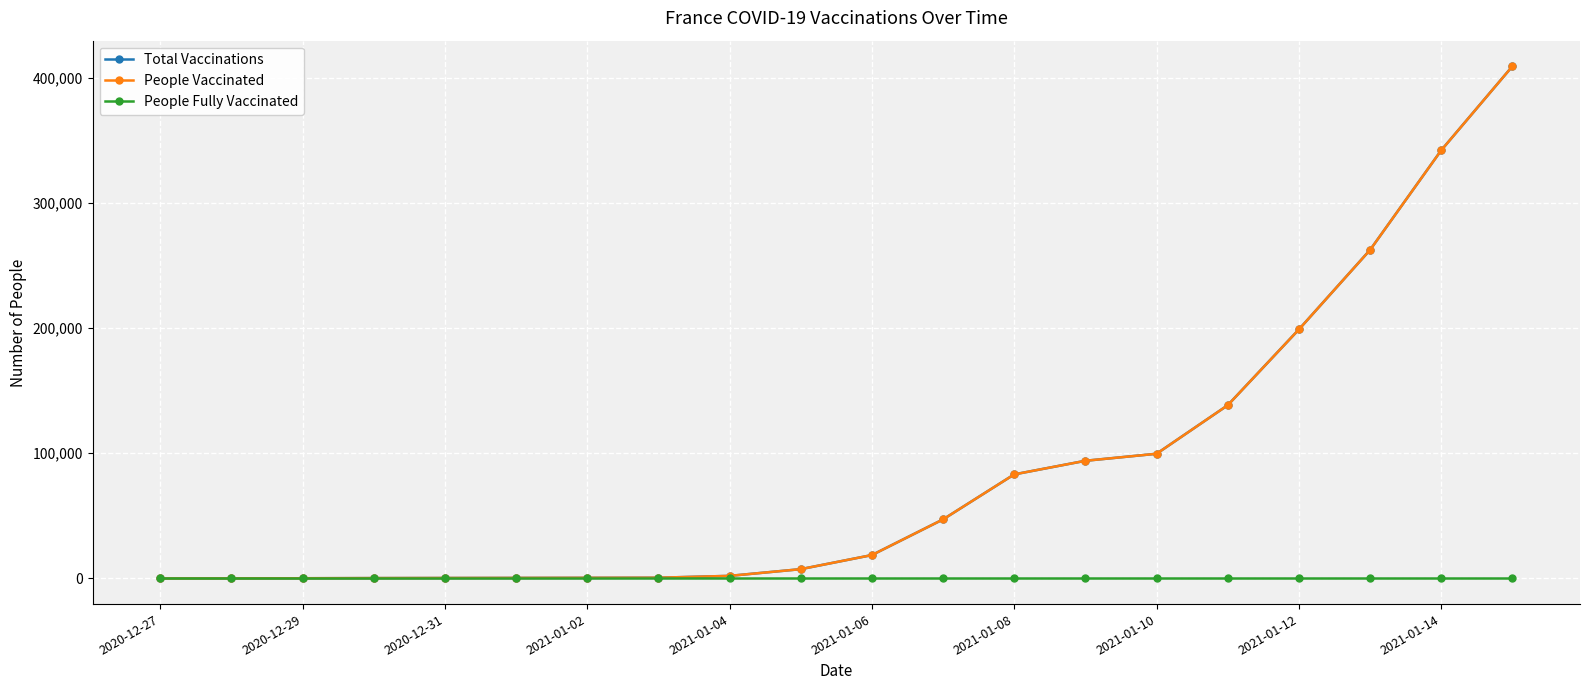

True or false: Total Vaccinations has more than 2 points higher than both neighbors.

False